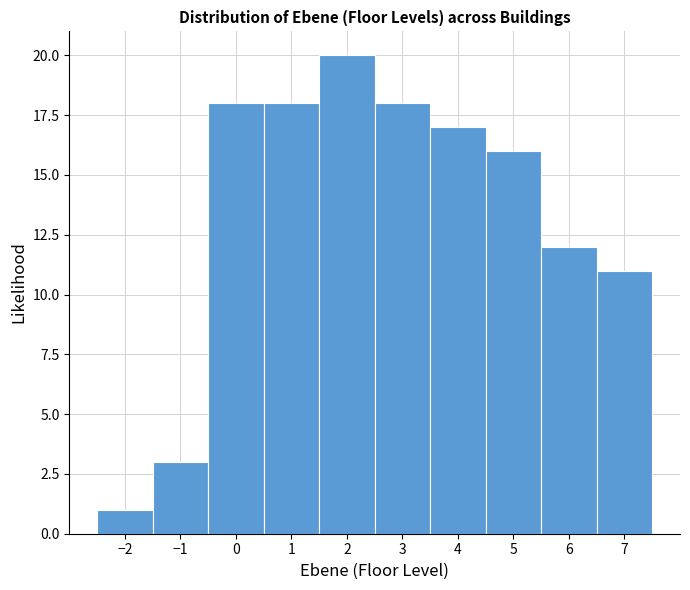

Over which range of the x-axis is the bar tallest?

1.5 to 2.5